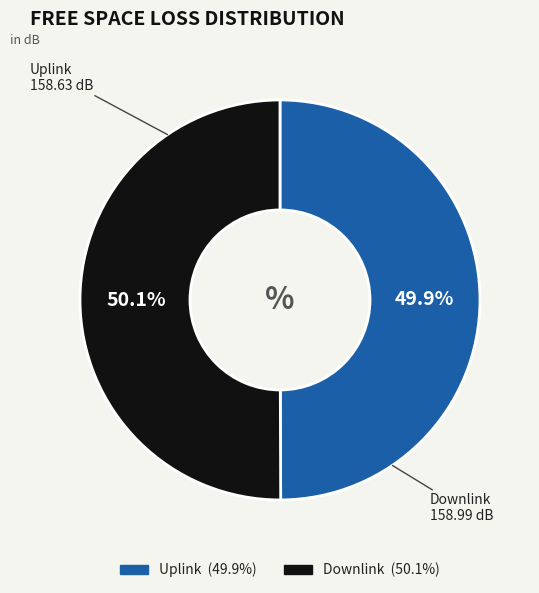

How many slices are in this pie chart?

2